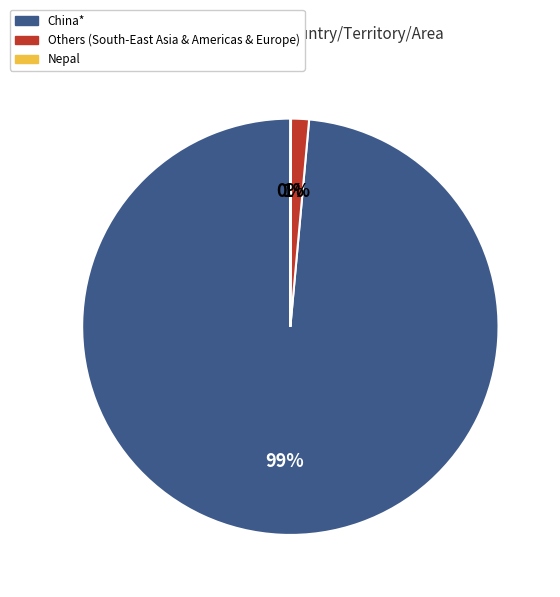

Between Others (South-East Asia & Americas & Europe) and China*, which is larger?

China*